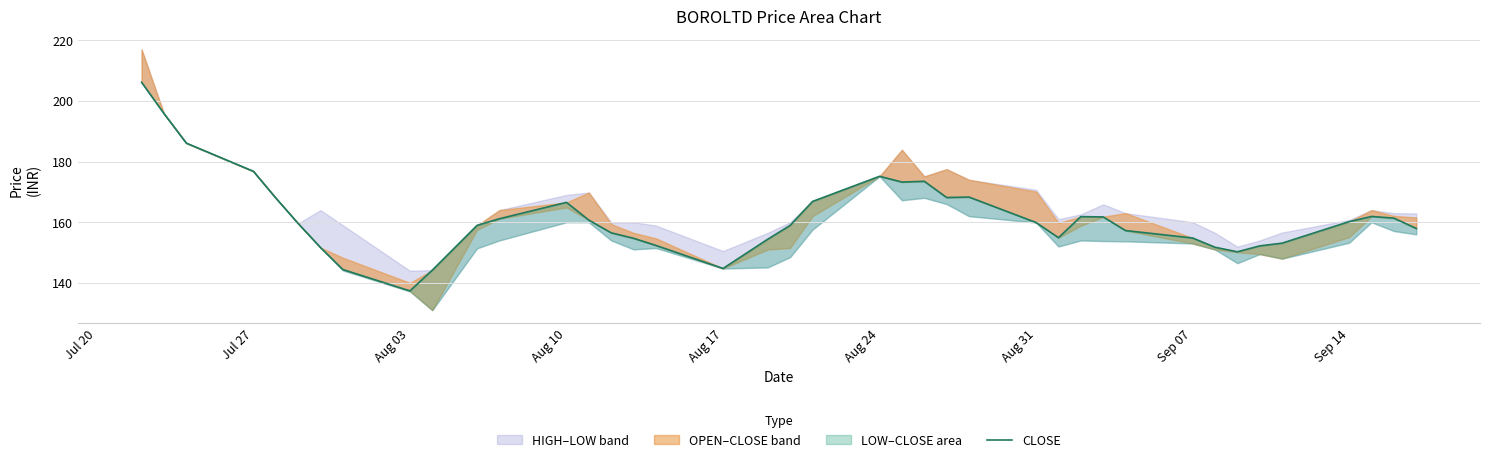

What is the smallest value displayed?

137.3